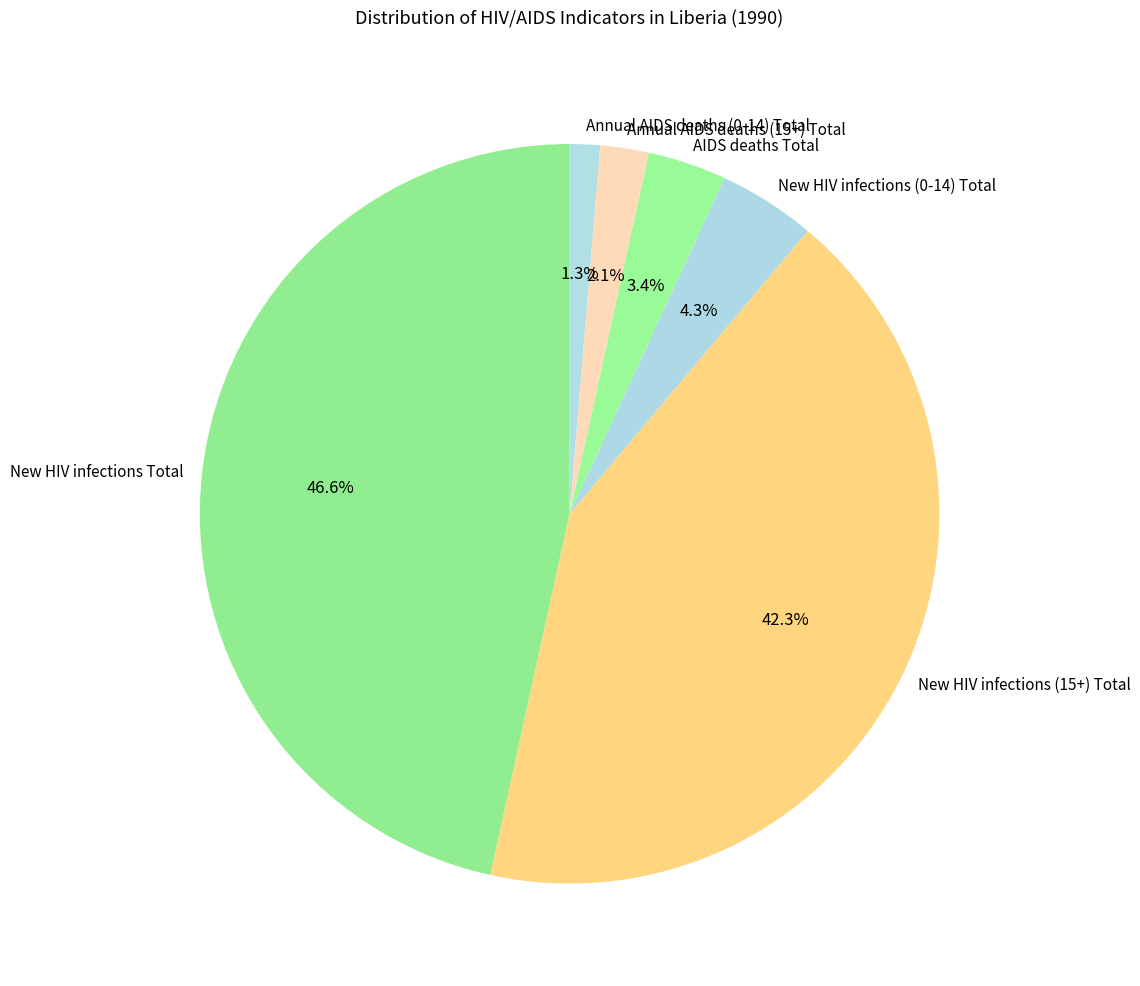

To the nearest percent, what is the difference between the largest and smallest slice percentages?

45%